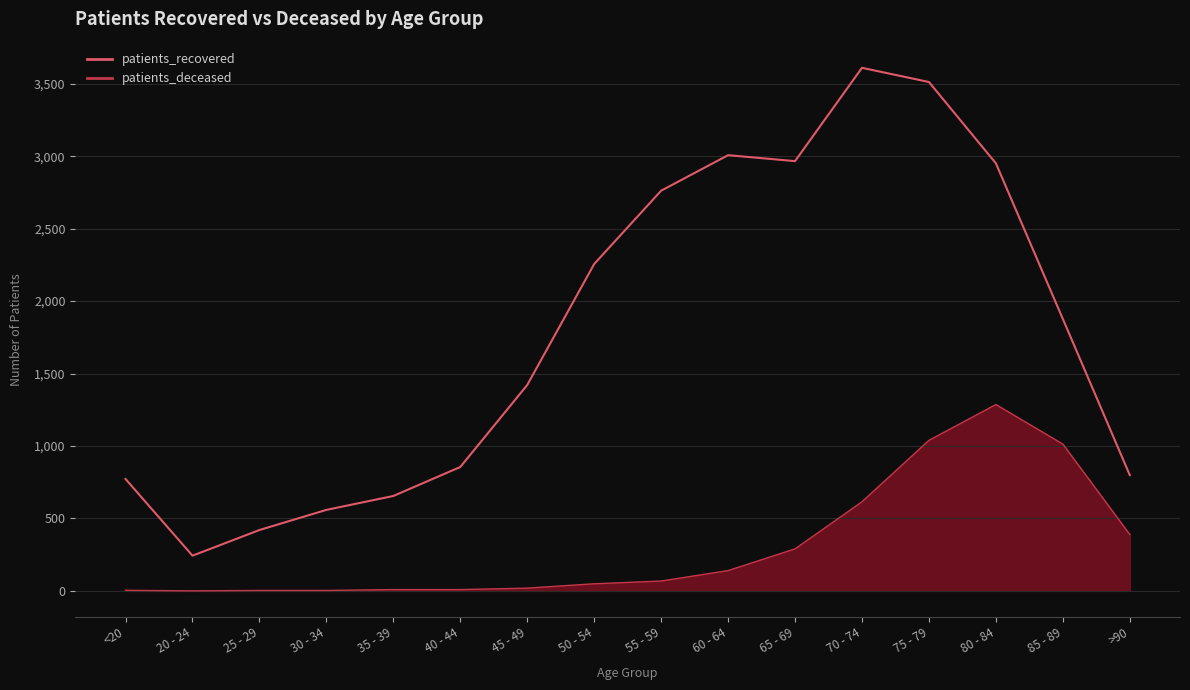

What is the difference between the maximum and minimum values in the patients_recovered series?

3367